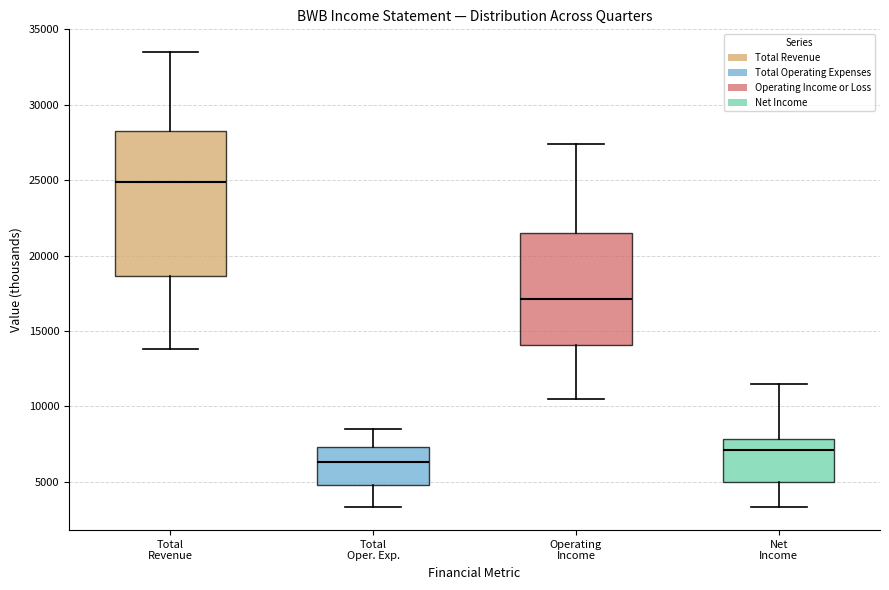

Where does the median line of the box for Total Oper. Exp. sit on the y-axis? The values are not printed on the chart, so give them approximately, as read against the axis.

6500